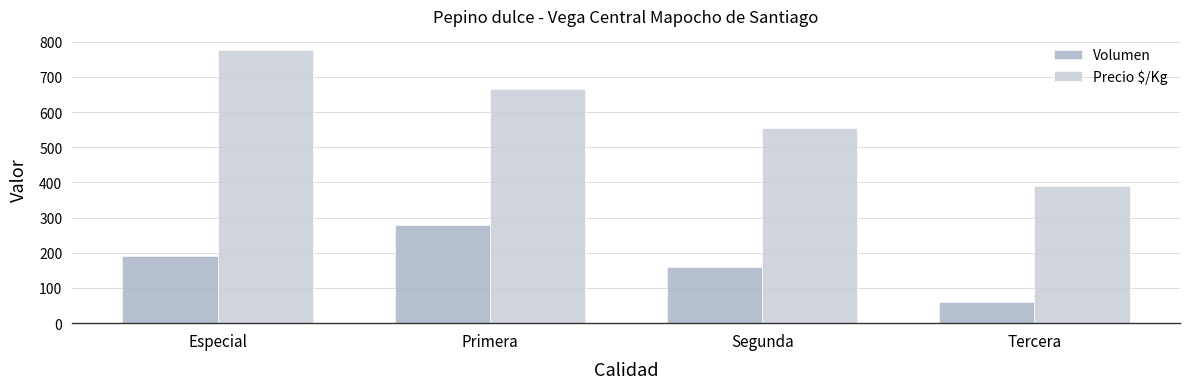

Rank the series by their average value, from lowest to highest.

Volumen, Precio $/Kg